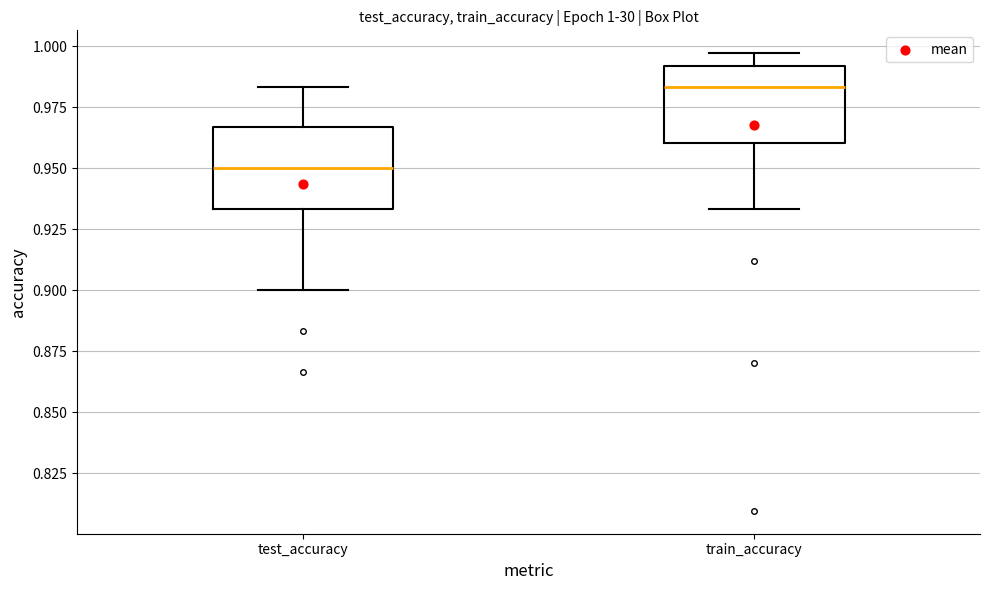

Which box has the lowest median line?

test_accuracy